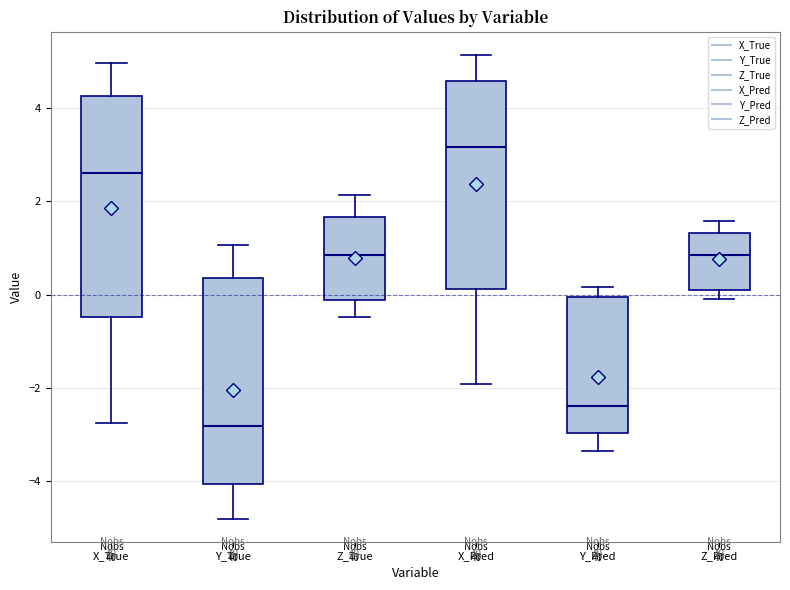

Reading left to right, transcribe this box plot: for each box, give where its median line is, the range the box spans, and where its two whiskers end, as read against the y-axis. The values are not printed on the chart, so give them approximately, as read against the axis.

X_True: median 2.6, box -0.4 to 4.2, whiskers -2.8 to 5.0
Y_True: median -2.8, box -4.0 to 0.4, whiskers -4.8 to 1.0
Z_True: median 0.8, box -0.2 to 1.6, whiskers -0.4 to 2.2
X_Pred: median 3.2, box 0.2 to 4.6, whiskers -2.0 to 5.2
Y_Pred: median -2.4, box -3.0 to 0.0, whiskers -3.4 to 0.2
Z_Pred: median 0.8, box 0.0 to 1.4, whiskers 0.0 (just below the box's lower edge) to 1.6